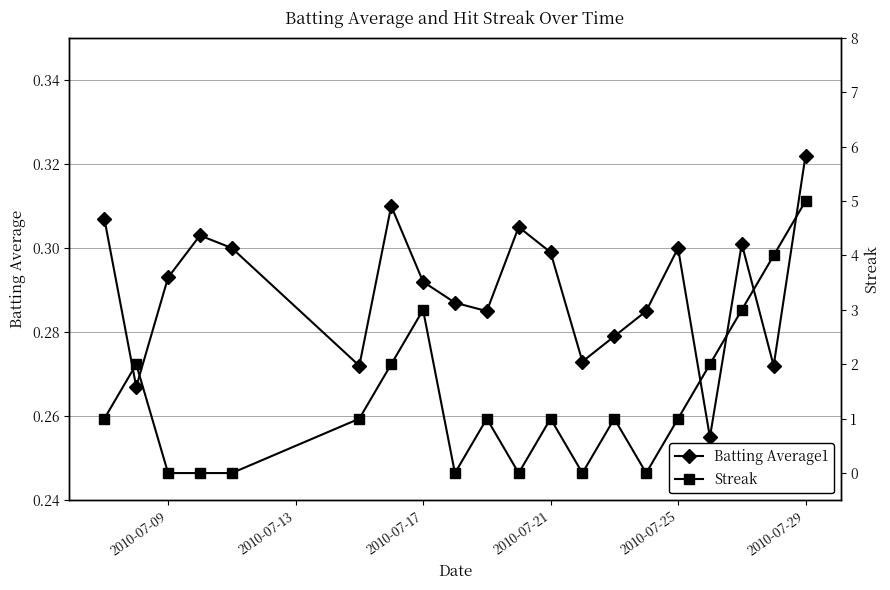

How many interior local peaks does the Batting Average1 series have?

5